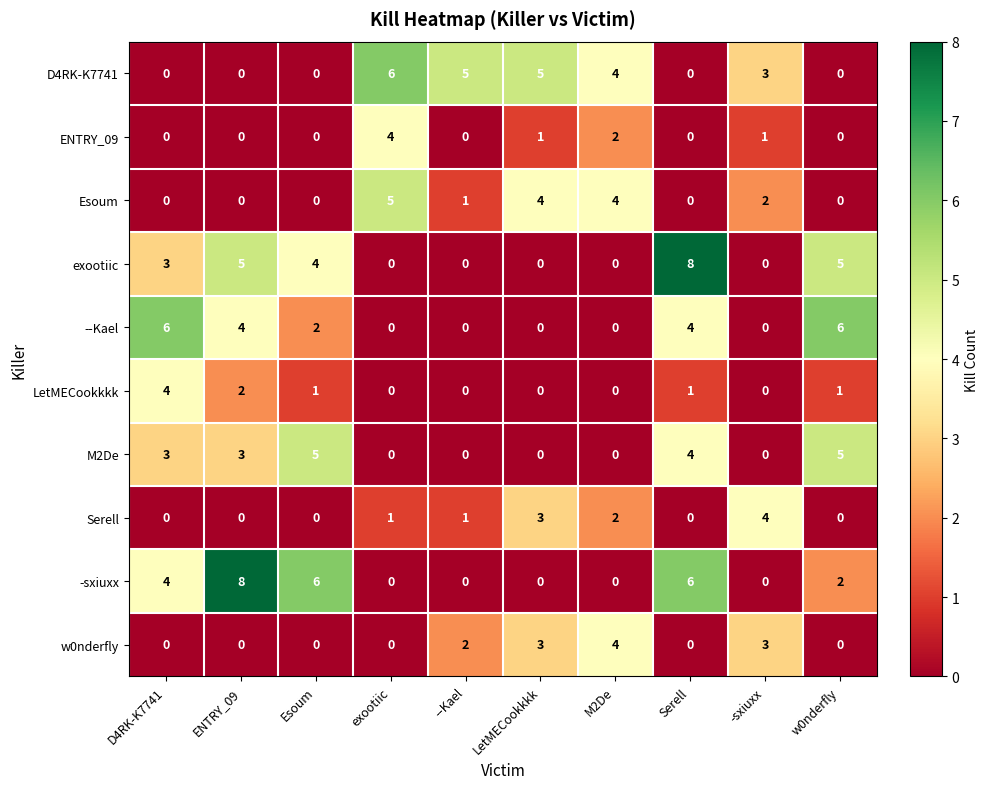

Which series has the largest total across all categories?

-sxiuxx